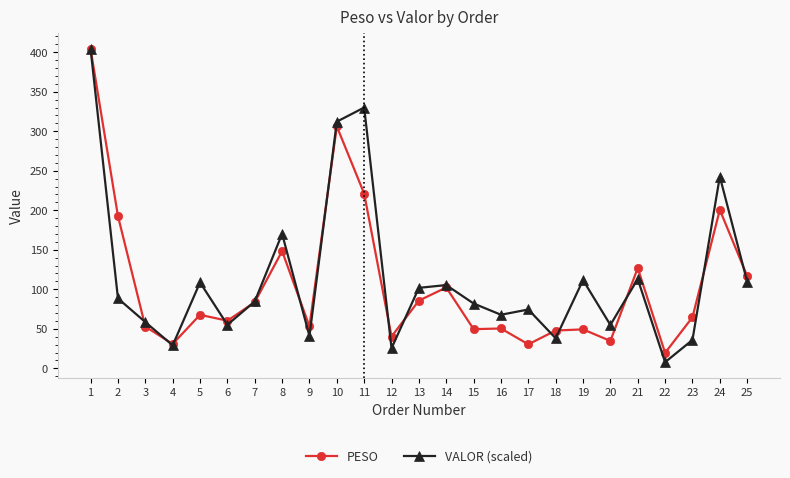

The PESO series shows 68.8 at 3. True or false?

False